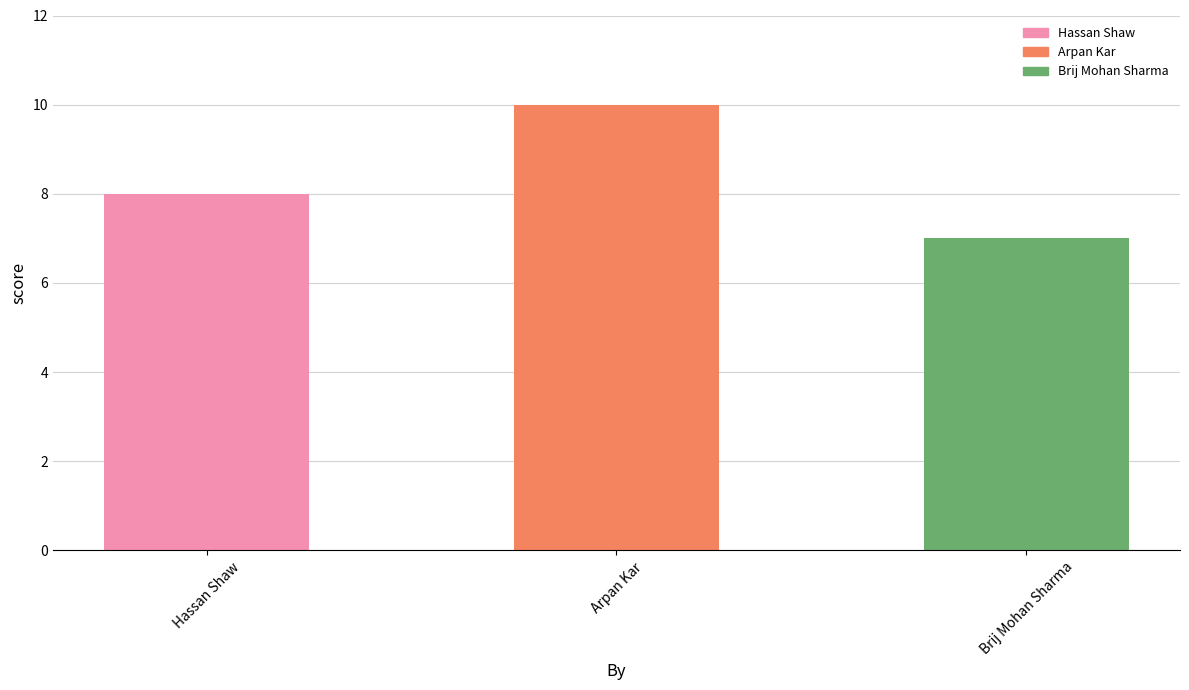

How many bars are there in total?

3